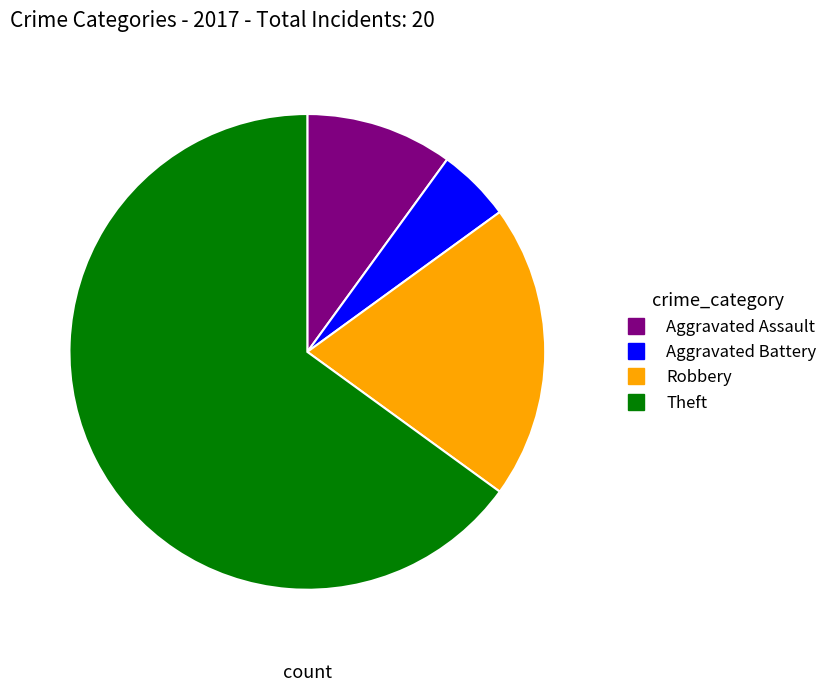

Is there a majority slice in this chart?

Yes